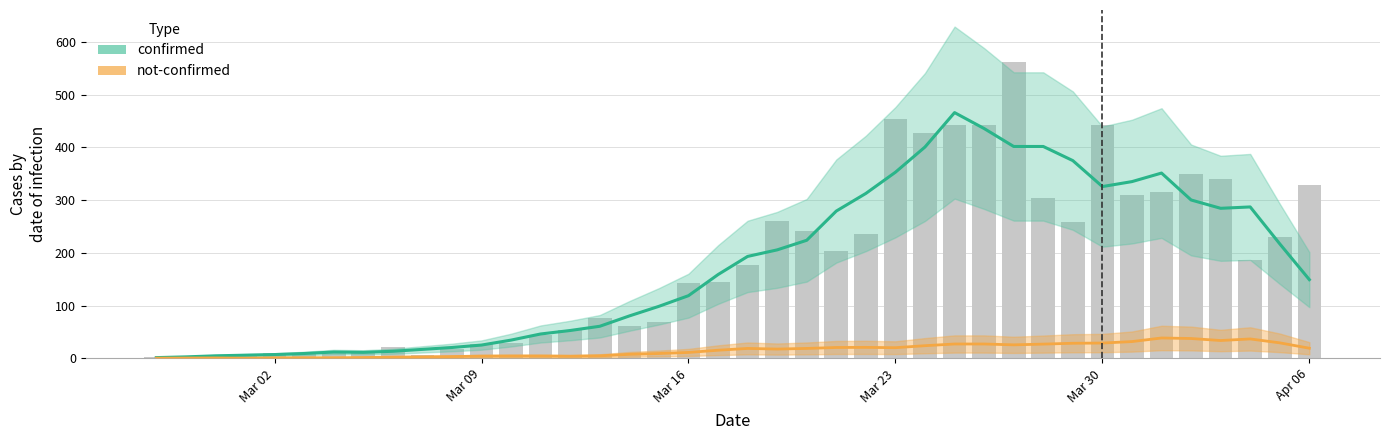

What is the difference between the second highest and second lowest values in the not-confirmed series?

37.2